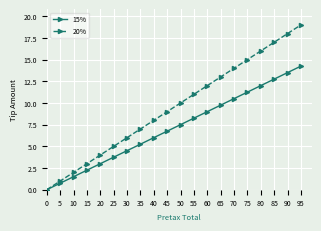

What is the maximum value shown in the chart?

19.0